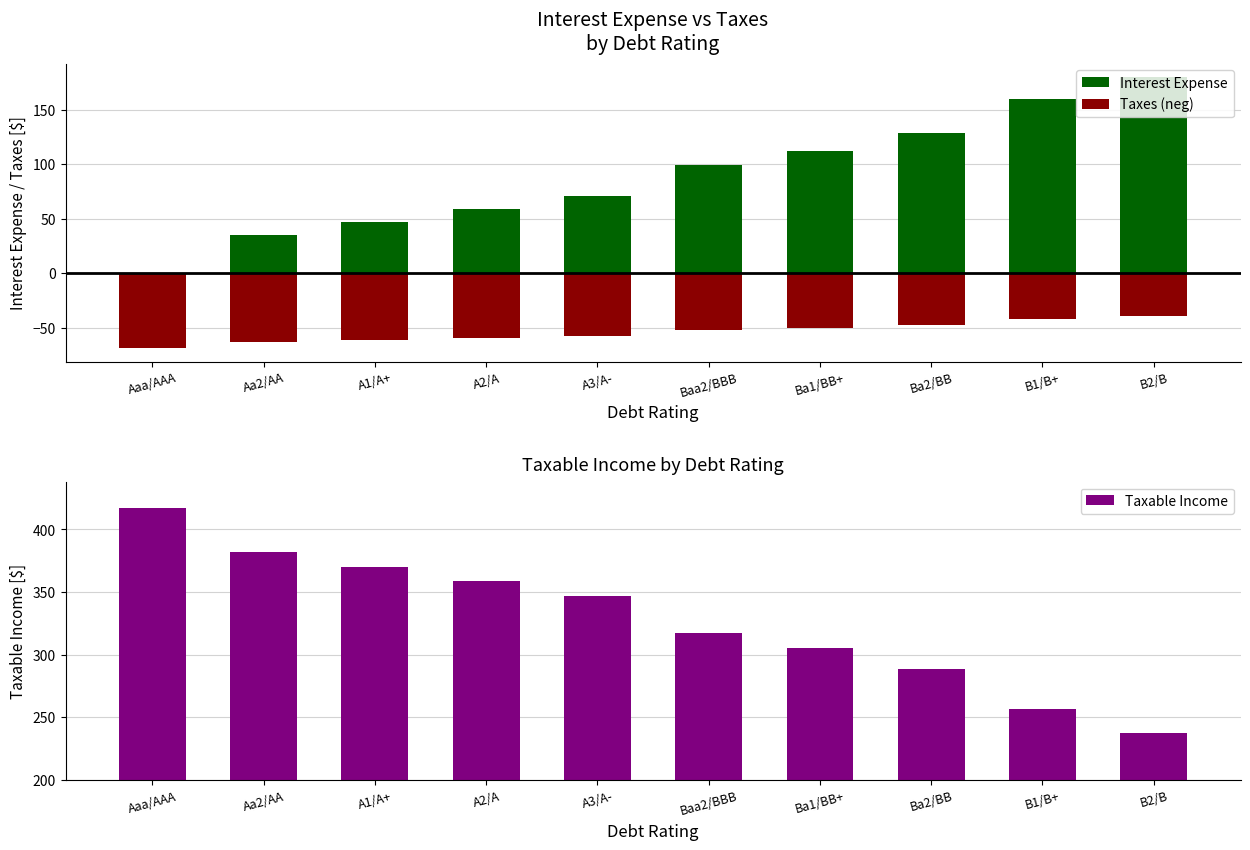

What are all the series names shown in the legend?

Interest Expense, Taxes (neg), Taxable Income